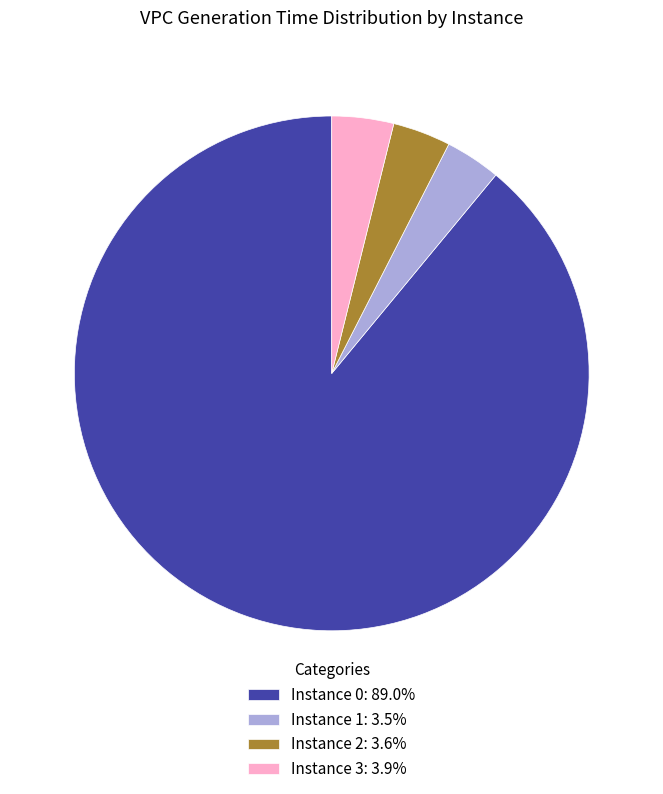

Is the sum of Instance 0: 89.0% and Instance 3: 3.9% greater than half?

Yes